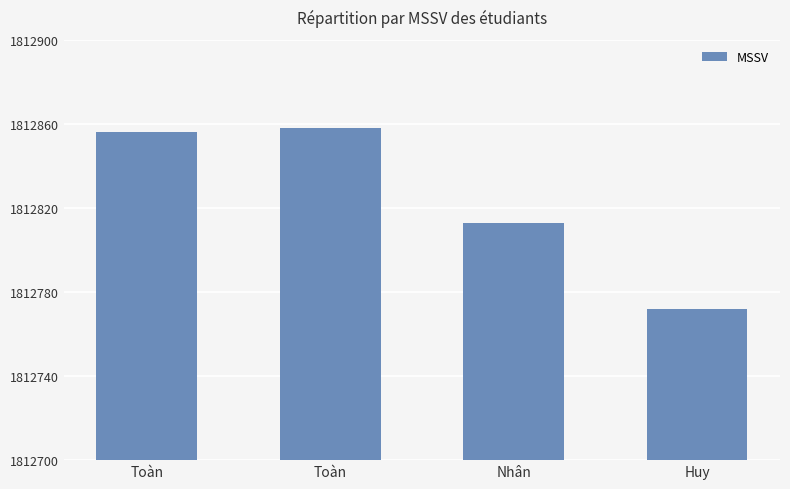

Does the chart contain any negative values?

No